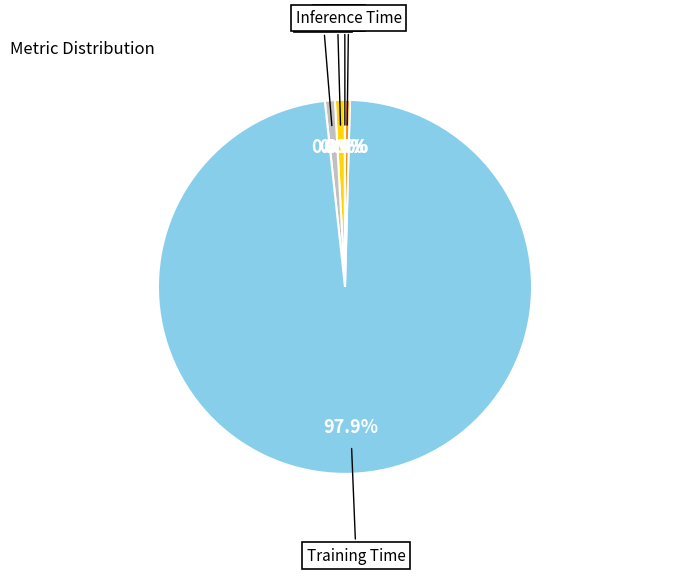

Is there any slice that represents more than half of the pie?

Yes